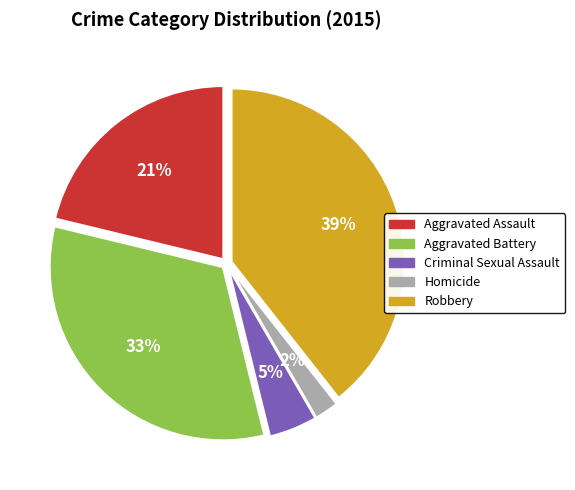

Between Criminal Sexual Assault and Robbery, which is larger?

Robbery